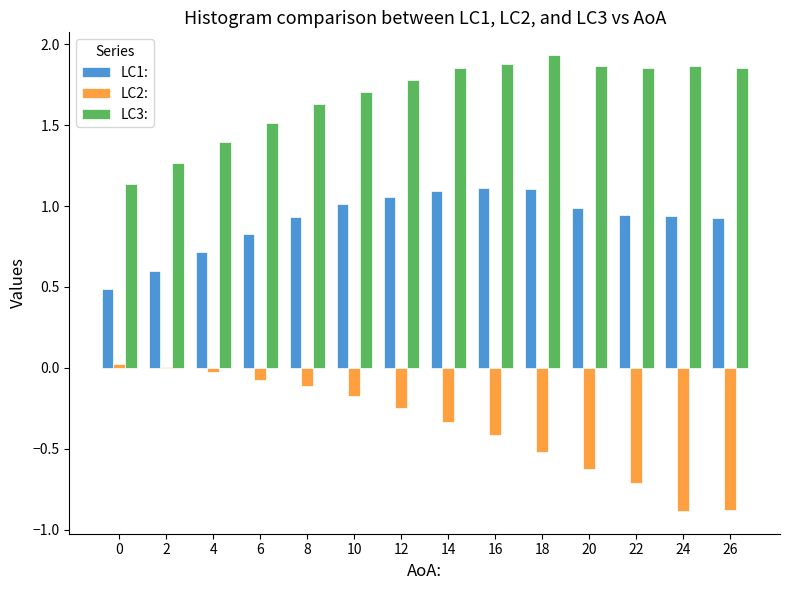

Is the value of LC3: at 8 greater than the value of LC2: at 24?

Yes